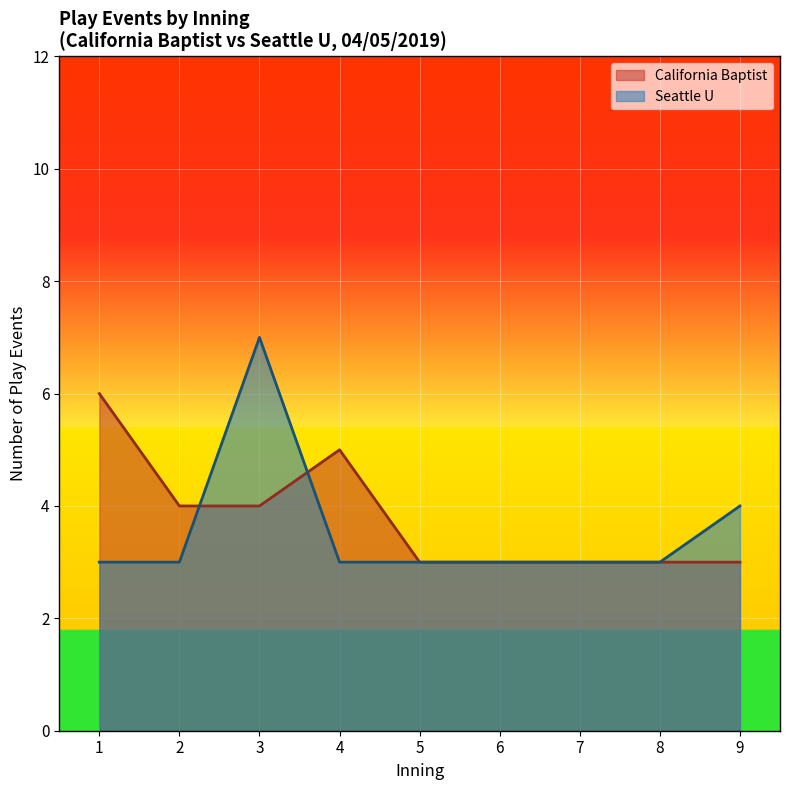

Is it true that Seattle U equals 3 at 5?

True